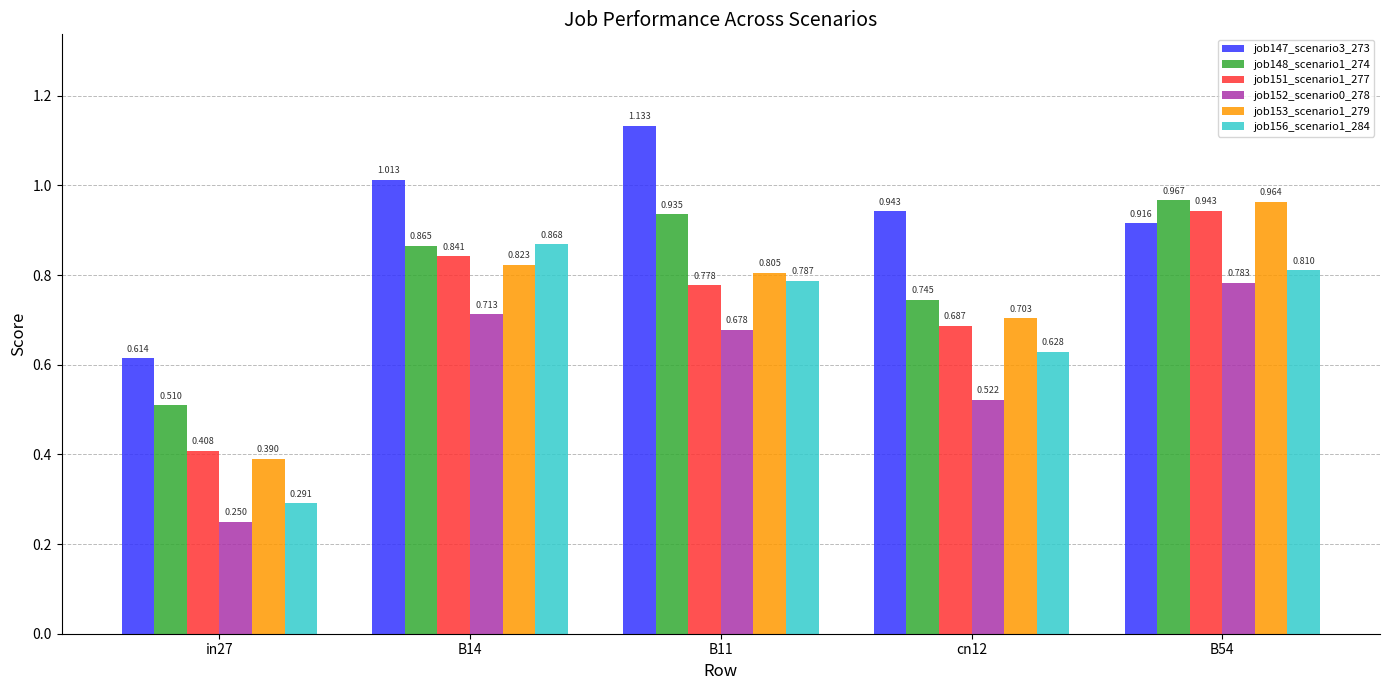

Is the value of job156_scenario1_284 at in27 greater than the value of job147_scenario3_273 at B54?

No